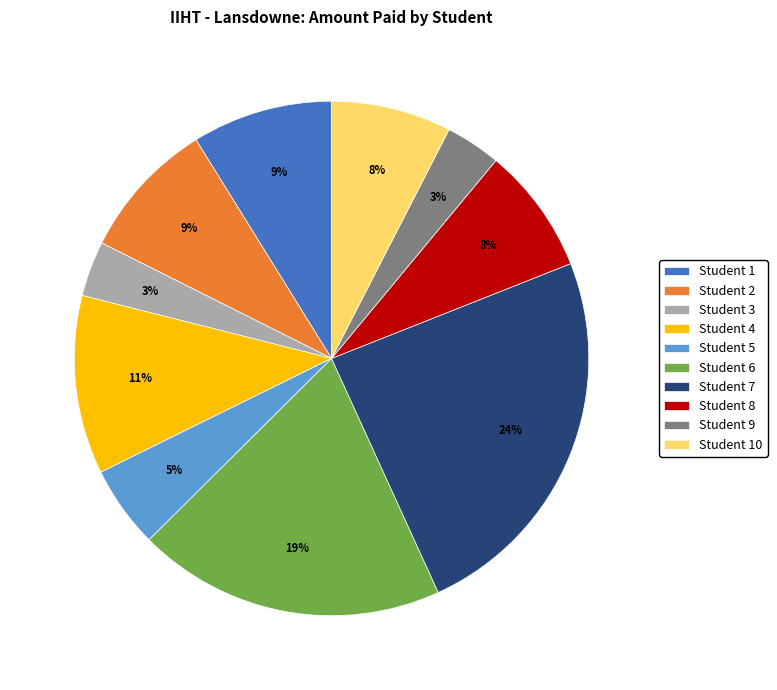

What percentage is the Student 1 slice, to the nearest percent?

9%